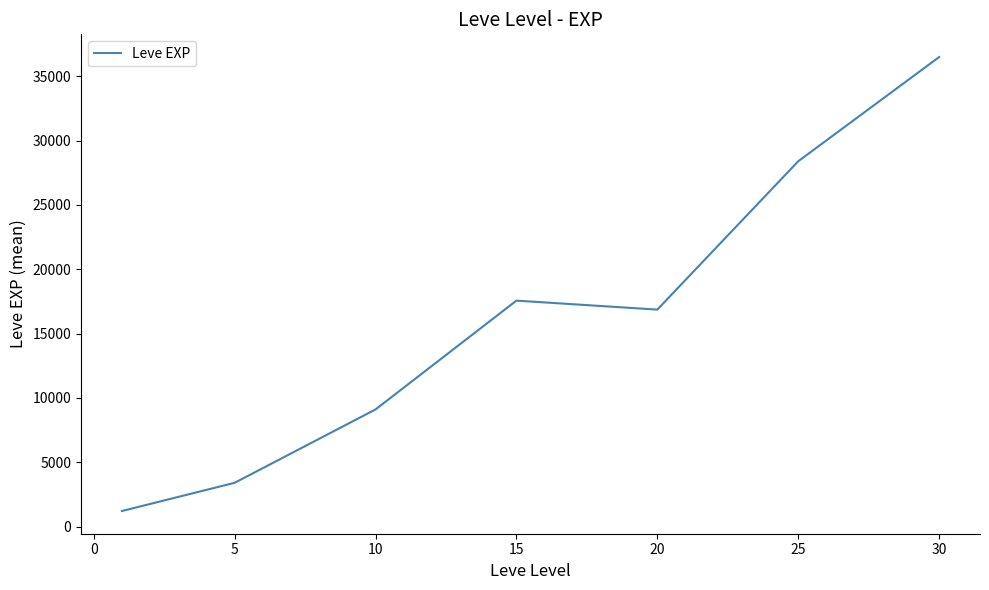

How many categories are shown in the chart?

7